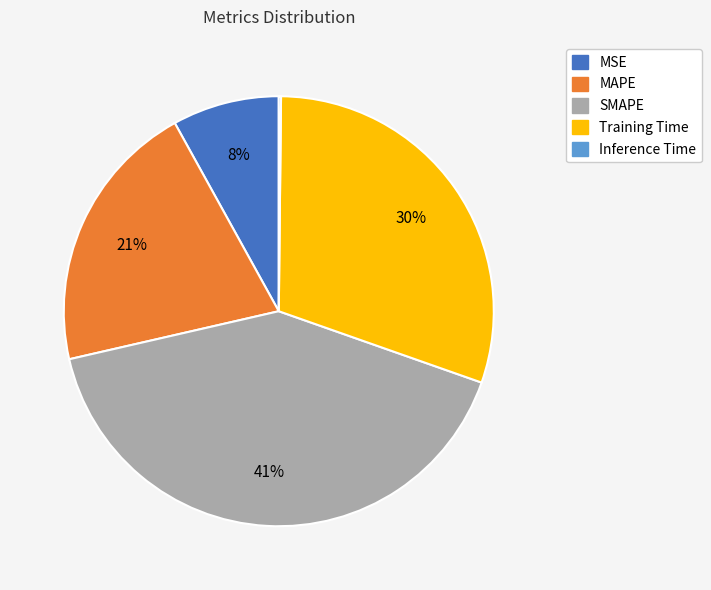

To the nearest percent, what percentage of the pie is Training Time?

30%